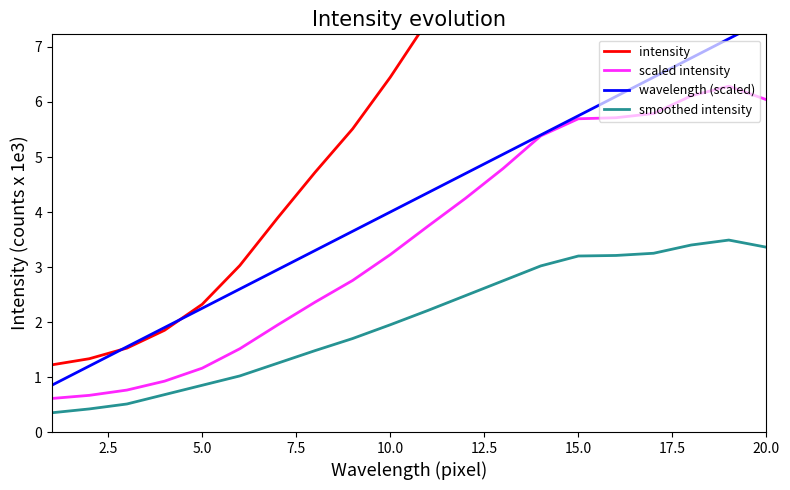

What is the difference between the second highest and minimum values in the intensity series?

11.0